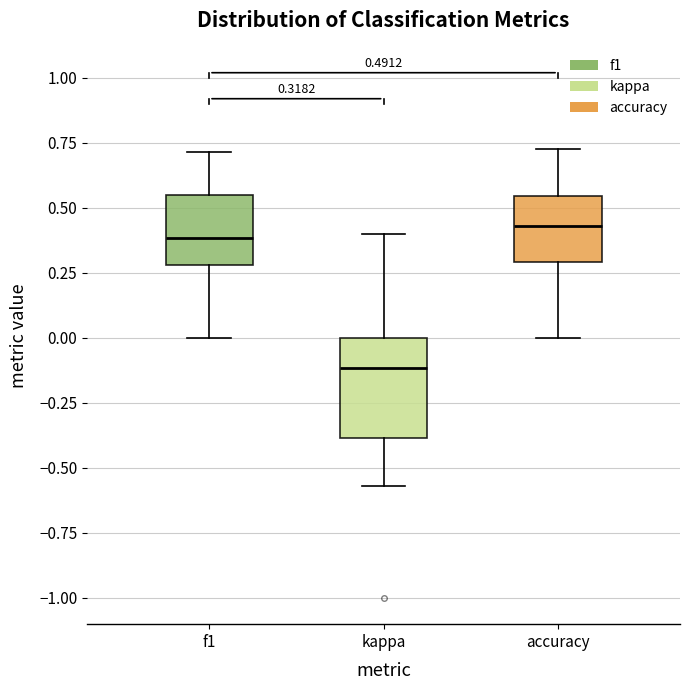

Comparing the boxes themselves (not the whiskers), which one is the tallest?

kappa